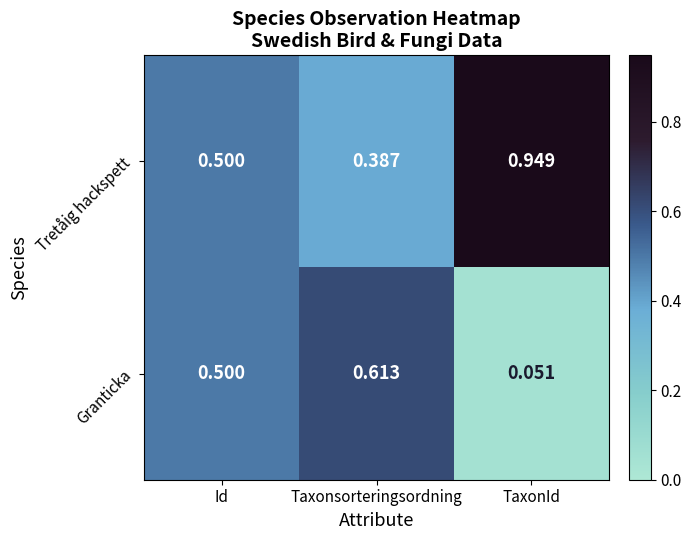

At which label does Granticka reach its peak?

Taxonsorteringsordning